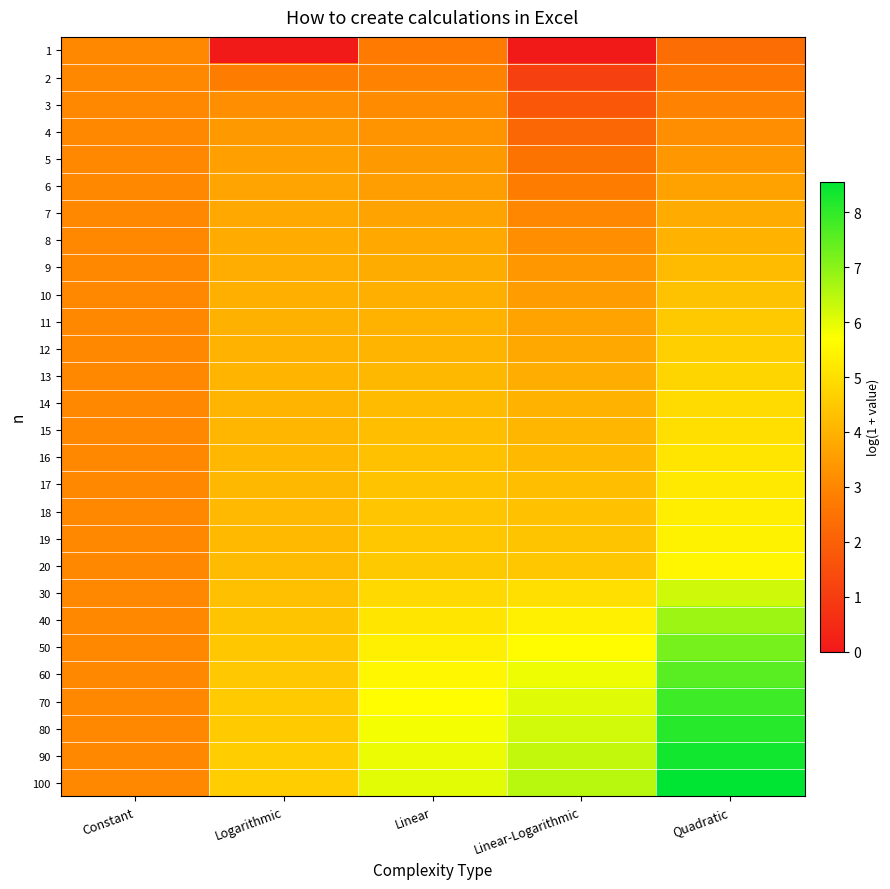

Reading right to left, list all the values displayed in this chart.

1: Quadratic=2.4	Linear-Logarithmic=0.0	Linear=2.7	Logarithmic=0.0	Constant=3.0
2: Quadratic=2.6	Linear-Logarithmic=1.1	Linear=2.9	Logarithmic=2.8	Constant=3.0
3: Quadratic=2.9	Linear-Logarithmic=1.8	Linear=3.1	Logarithmic=3.2	Constant=3.0
4: Quadratic=3.2	Linear-Logarithmic=2.2	Linear=3.3	Logarithmic=3.4	Constant=3.0
5: Quadratic=3.4	Linear-Logarithmic=2.5	Linear=3.4	Logarithmic=3.6	Constant=3.0
6: Quadratic=3.6	Linear-Logarithmic=2.8	Linear=3.6	Logarithmic=3.7	Constant=3.0
7: Quadratic=3.8	Linear-Logarithmic=3.0	Linear=3.7	Logarithmic=3.8	Constant=3.0
8: Quadratic=4.0	Linear-Logarithmic=3.2	Linear=3.8	Logarithmic=3.8	Constant=3.0
9: Quadratic=4.2	Linear-Logarithmic=3.4	Linear=3.9	Logarithmic=3.9	Constant=3.0
10: Quadratic=4.4	Linear-Logarithmic=3.5	Linear=3.9	Logarithmic=3.9	Constant=3.0
11: Quadratic=4.5	Linear-Logarithmic=3.7	Linear=4.0	Logarithmic=4.0	Constant=3.0
12: Quadratic=4.6	Linear-Logarithmic=3.8	Linear=4.1	Logarithmic=4.0	Constant=3.0
13: Quadratic=4.8	Linear-Logarithmic=3.9	Linear=4.1	Logarithmic=4.0	Constant=3.0
14: Quadratic=4.9	Linear-Logarithmic=4.0	Linear=4.2	Logarithmic=4.1	Constant=3.0
15: Quadratic=5.0	Linear-Logarithmic=4.1	Linear=4.3	Logarithmic=4.1	Constant=3.0
16: Quadratic=5.1	Linear-Logarithmic=4.2	Linear=4.3	Logarithmic=4.1	Constant=3.0
17: Quadratic=5.2	Linear-Logarithmic=4.3	Linear=4.4	Logarithmic=4.1	Constant=3.0
18: Quadratic=5.3	Linear-Logarithmic=4.3	Linear=4.4	Logarithmic=4.2	Constant=3.0
19: Quadratic=5.4	Linear-Logarithmic=4.4	Linear=4.5	Logarithmic=4.2	Constant=3.0
20: Quadratic=5.5	Linear-Logarithmic=4.5	Linear=4.5	Logarithmic=4.2	Constant=3.0
30: Quadratic=6.2	Linear-Logarithmic=5.0	Linear=4.9	Logarithmic=4.3	Constant=3.0
40: Quadratic=6.8	Linear-Logarithmic=5.4	Linear=5.1	Logarithmic=4.4	Constant=3.0
50: Quadratic=7.2	Linear-Logarithmic=5.6	Linear=5.4	Logarithmic=4.5	Constant=3.0
60: Quadratic=7.6	Linear-Logarithmic=5.9	Linear=5.5	Logarithmic=4.5	Constant=3.0
70: Quadratic=7.9	Linear-Logarithmic=6.1	Linear=5.7	Logarithmic=4.5	Constant=3.0
80: Quadratic=8.1	Linear-Logarithmic=6.2	Linear=5.8	Logarithmic=4.6	Constant=3.0
90: Quadratic=8.4	Linear-Logarithmic=6.4	Linear=5.9	Logarithmic=4.6	Constant=3.0
100: Quadratic=8.6	Linear-Logarithmic=6.5	Linear=6.0	Logarithmic=4.6	Constant=3.0